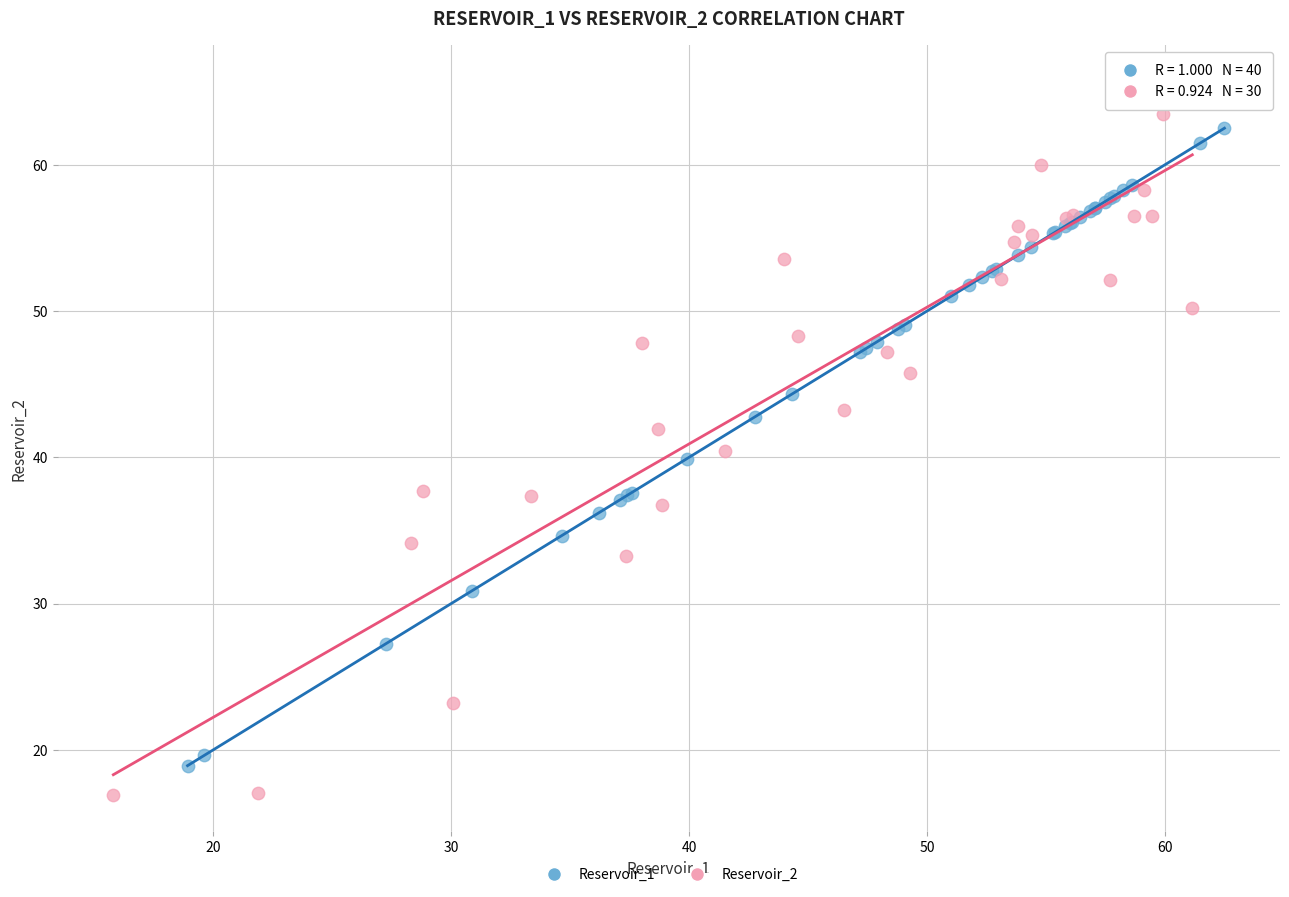

Which series contains the highest Y value?

Reservoir_2